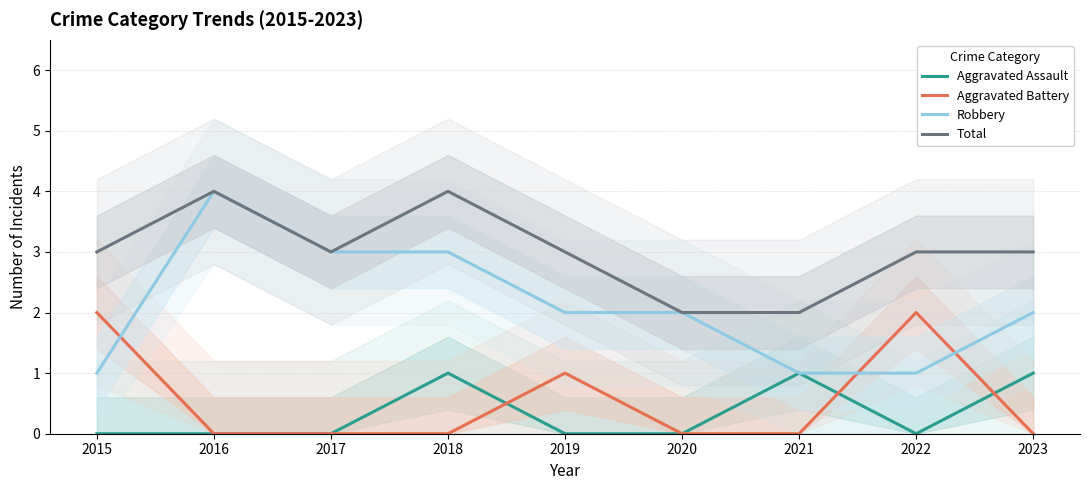

True or false: Aggravated Assault and Robbery intersect in this chart.

False